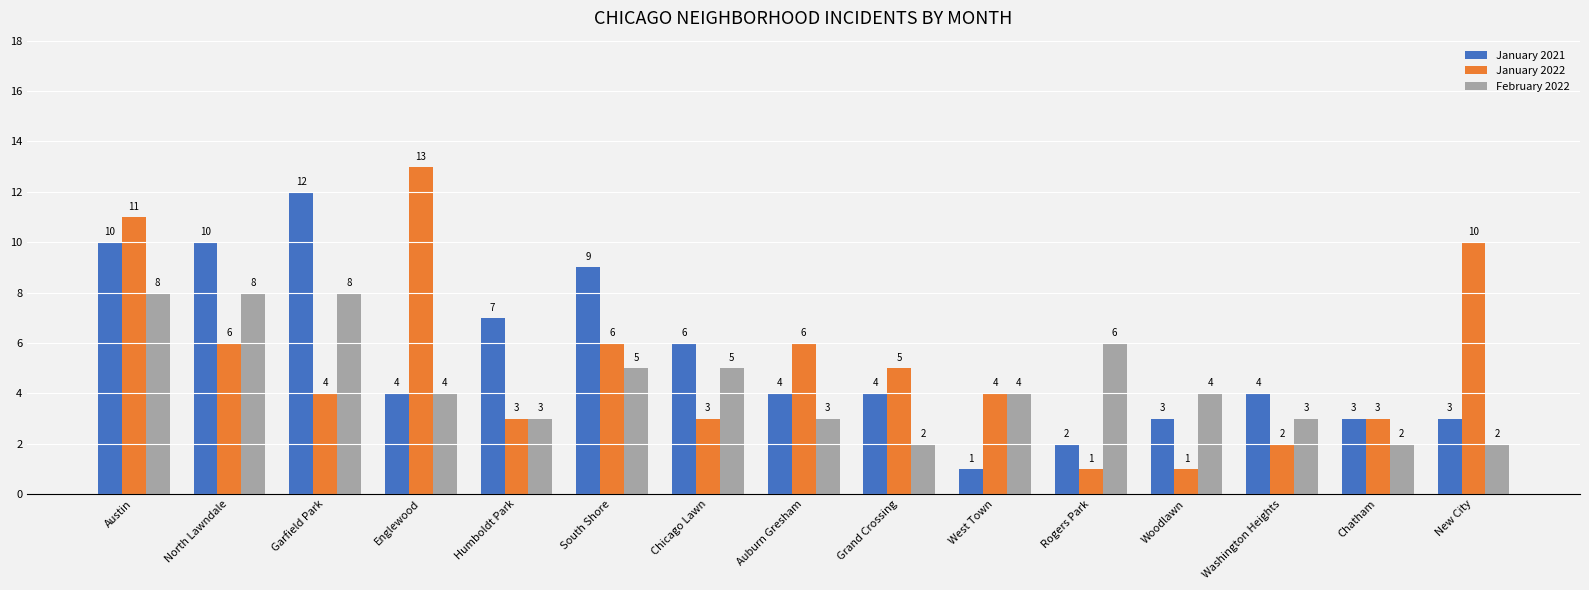

Reading left to right, list all the values displayed in this chart.

January 2021: Austin=10	North Lawndale=10	Garfield Park=12	Englewood=4	Humboldt Park=7	South Shore=9	Chicago Lawn=6	Auburn Gresham=4	Grand Crossing=4	West Town=1	Rogers Park=2	Woodlawn=3	Washington Heights=4	Chatham=3	New City=3
January 2022: Austin=11	North Lawndale=6	Garfield Park=4	Englewood=13	Humboldt Park=3	South Shore=6	Chicago Lawn=3	Auburn Gresham=6	Grand Crossing=5	West Town=4	Rogers Park=1	Woodlawn=1	Washington Heights=2	Chatham=3	New City=10
February 2022: Austin=8	North Lawndale=8	Garfield Park=8	Englewood=4	Humboldt Park=3	South Shore=5	Chicago Lawn=5	Auburn Gresham=3	Grand Crossing=2	West Town=4	Rogers Park=6	Woodlawn=4	Washington Heights=3	Chatham=2	New City=2